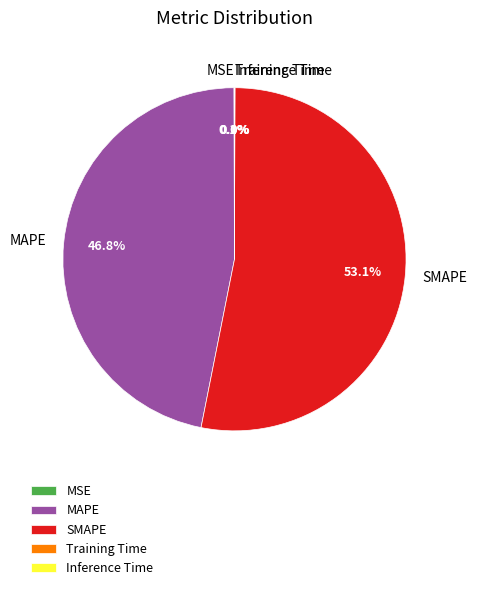

Does SMAPE account for over 50% of the chart?

Yes